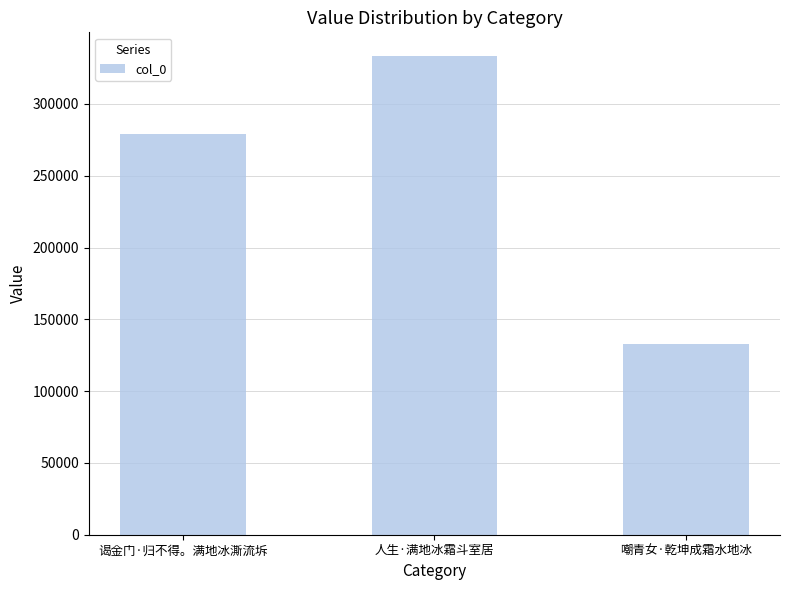

Reading left to right, extract all data points from this chart.

279186	333251	133130